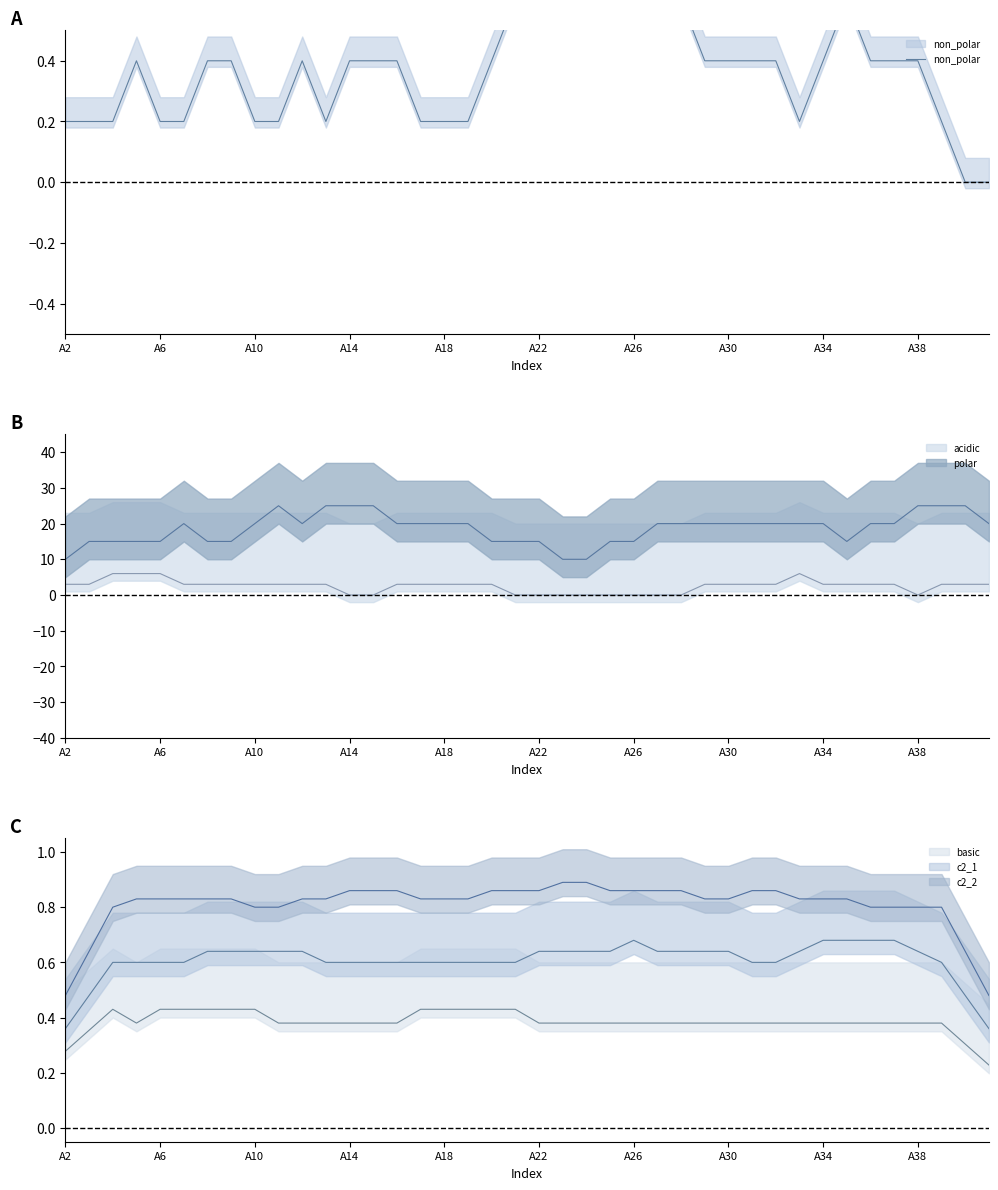

What is the average value?

0.4